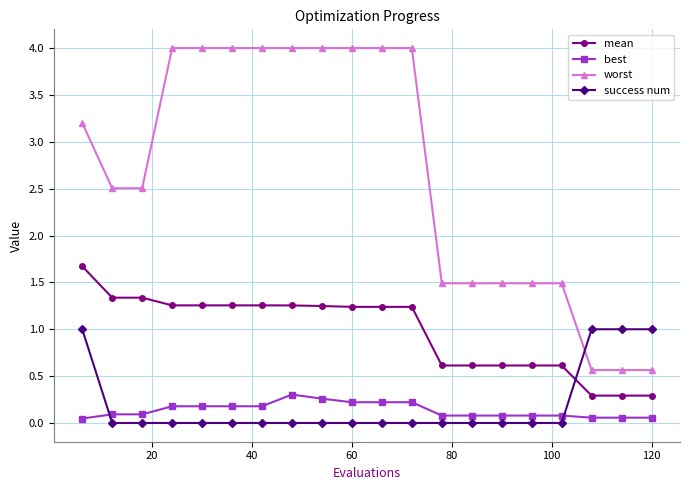

What is the value of the best point at the 12th from the left?

0.2